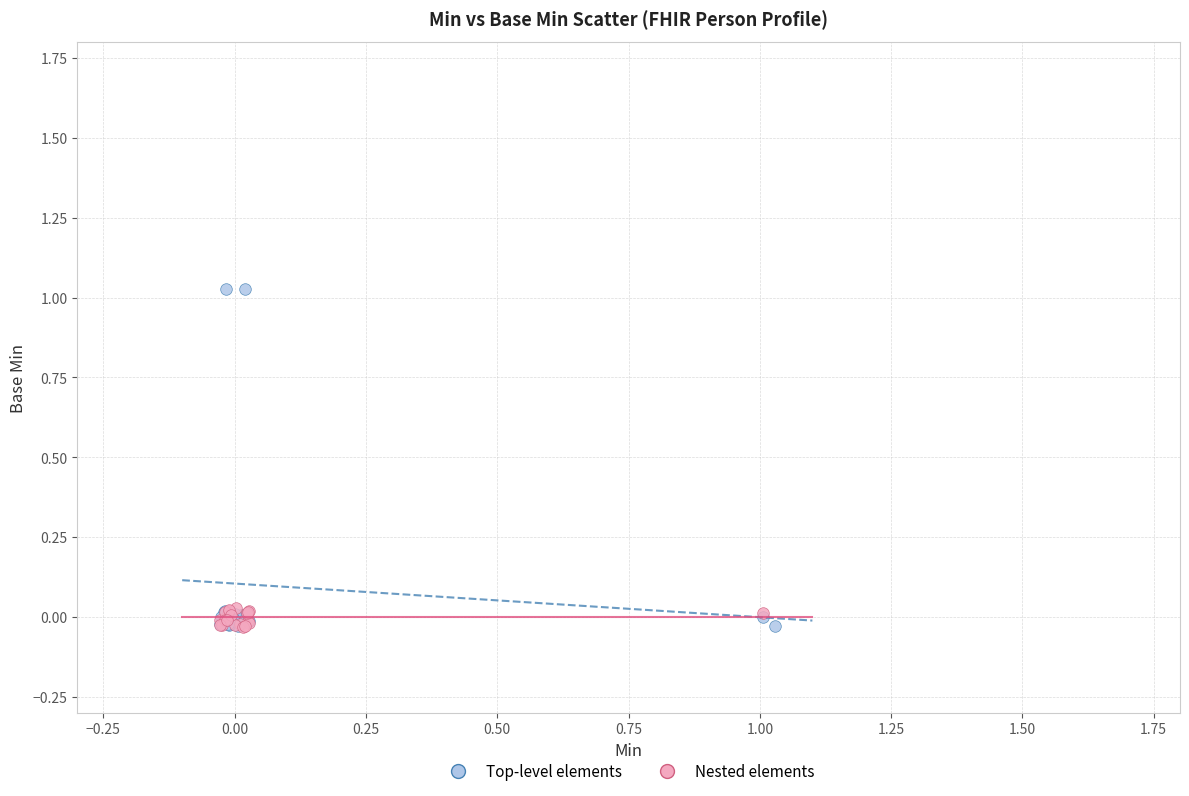

Which series contains the highest Y value?

Top-level elements